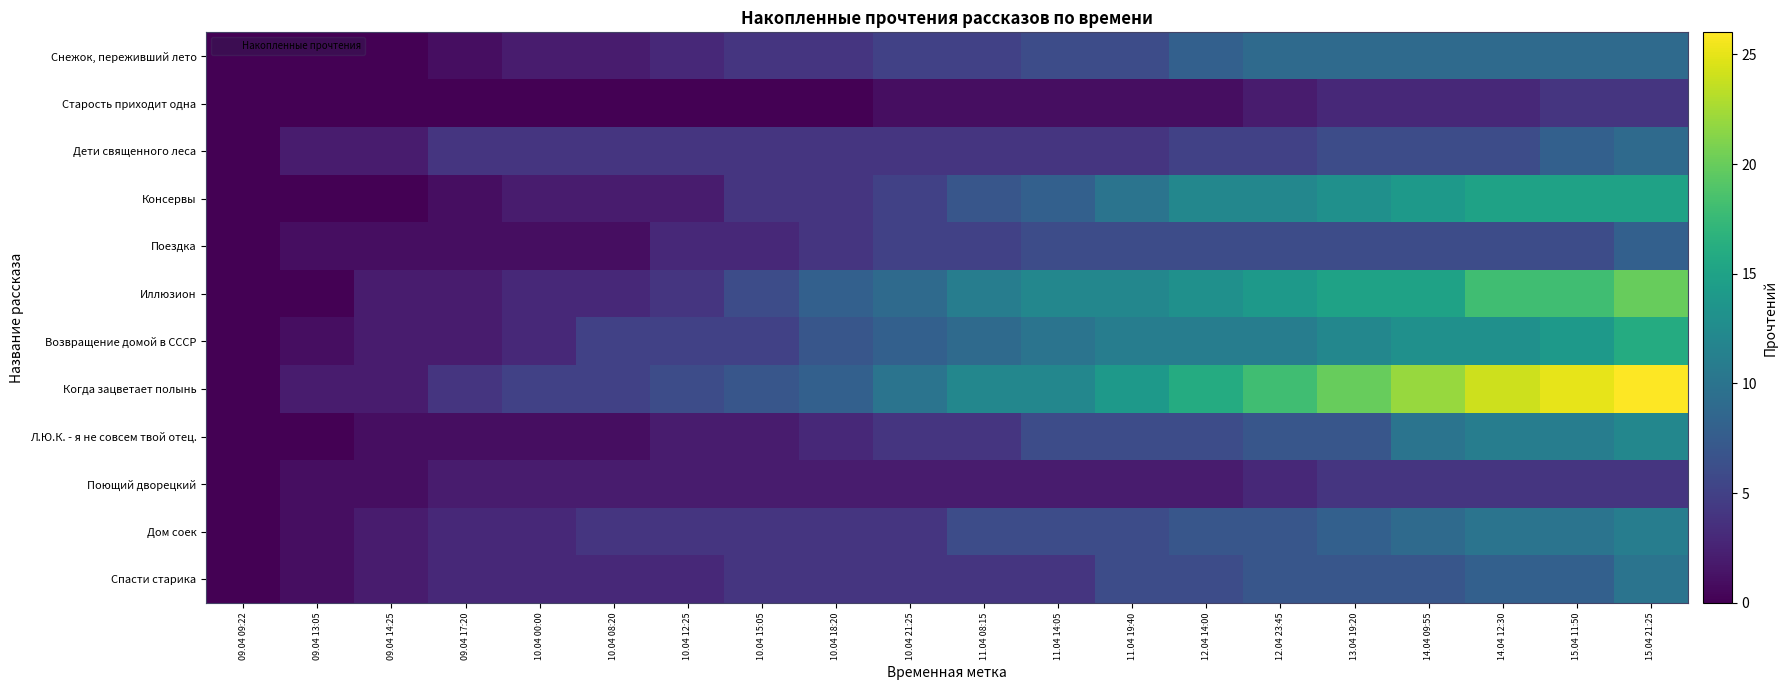

Count the number of data series in this chart.

12